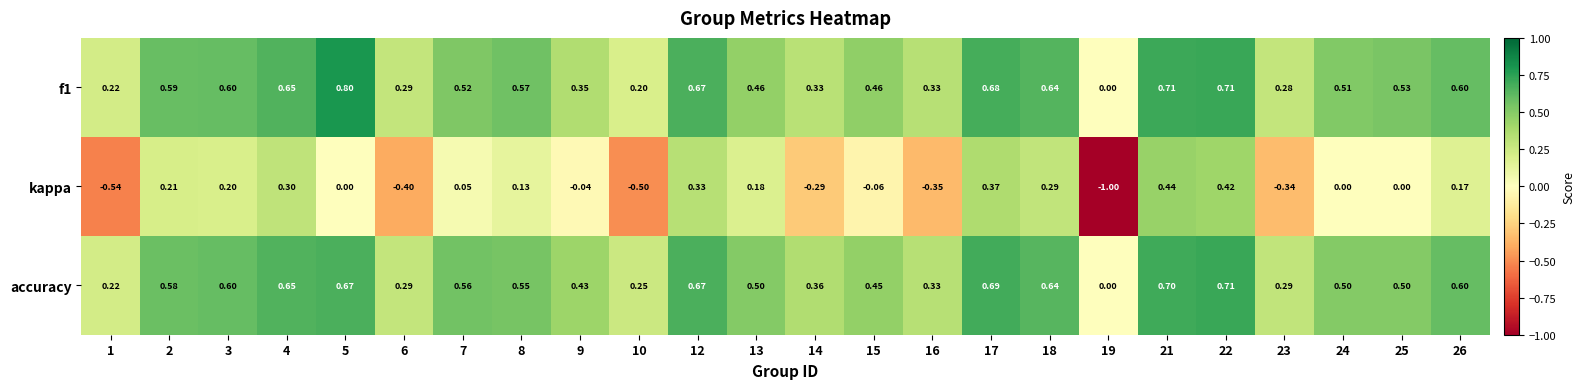

Which series has the largest total across all categories?

accuracy